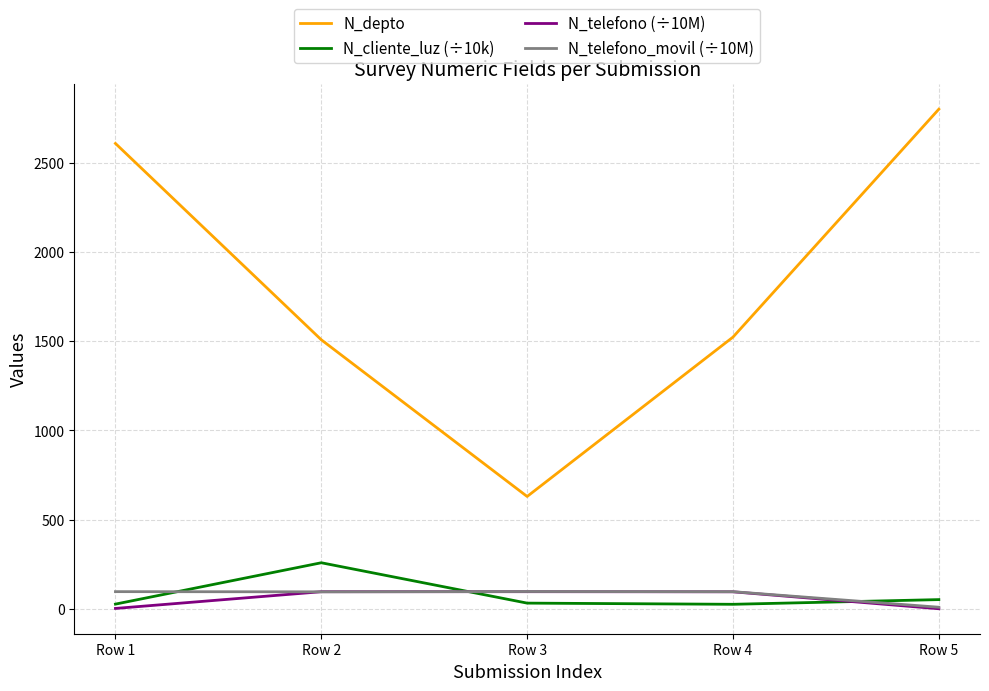

True or false: N_cliente_luz (÷10k) has a value of 258.6 at Row 2.

True